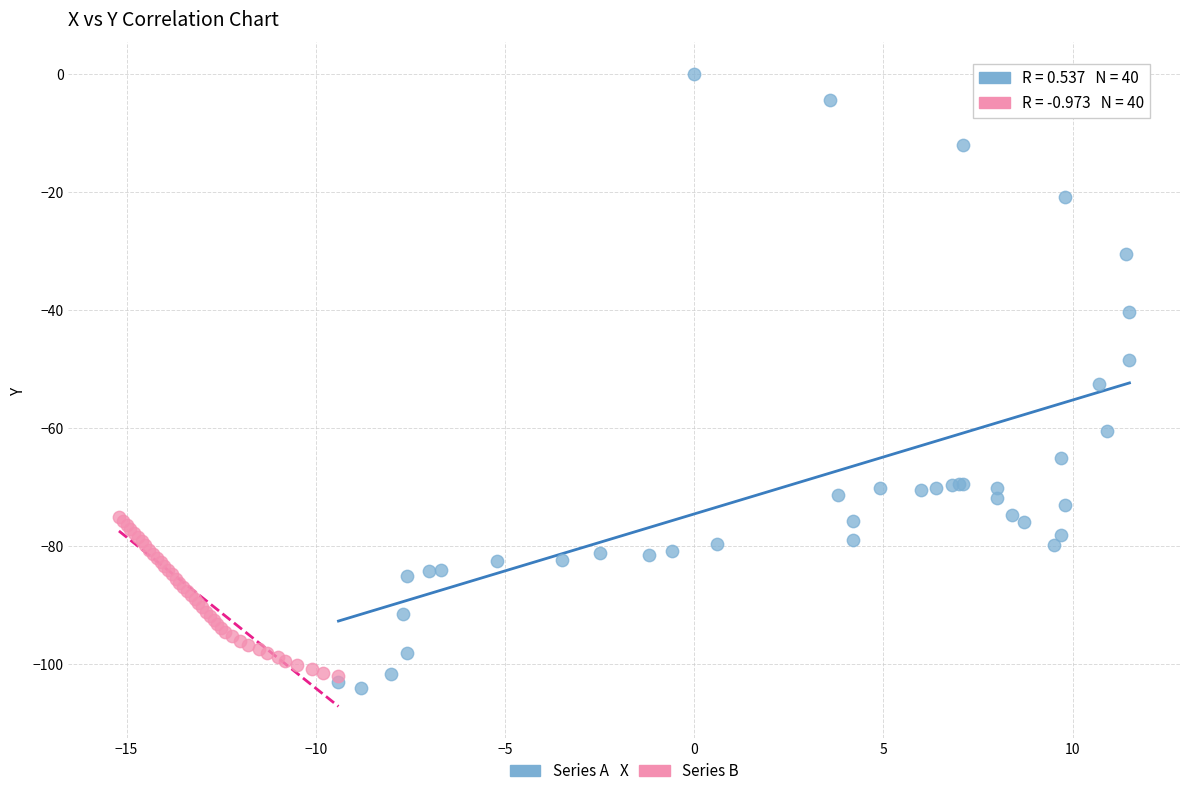

Which series has the largest Y range (max minus min)?

Series A